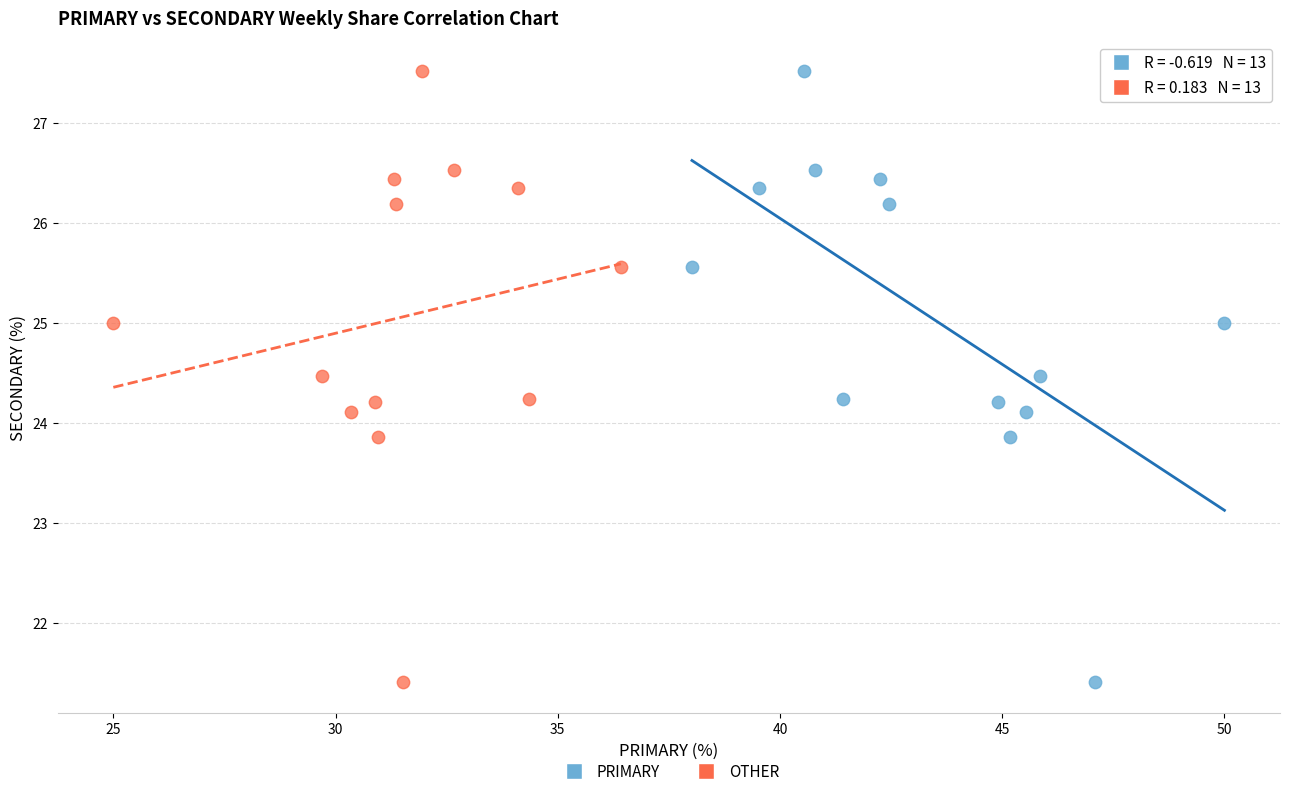

What are all the series names shown in the legend?

PRIMARY, OTHER